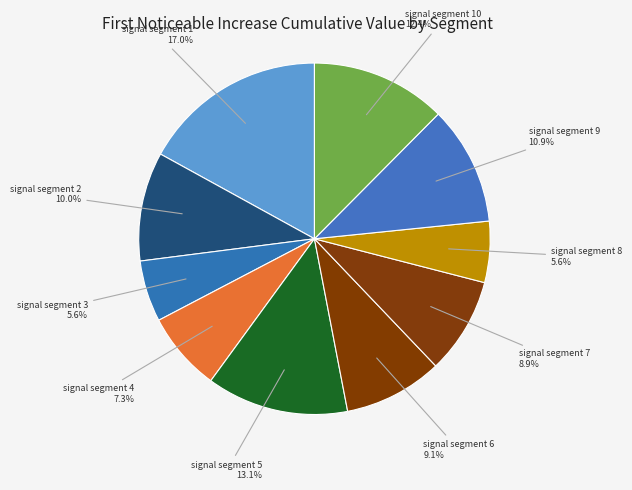

To the nearest percent, what is the difference between the signal segment 5 and signal segment 9 slice percentages?

2%